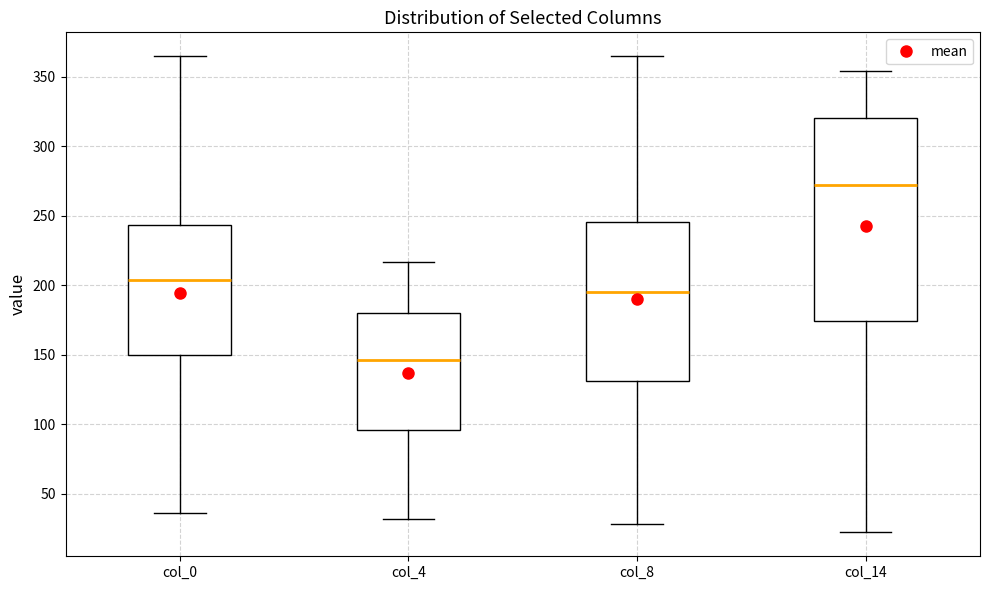

Comparing the boxes themselves (not the whiskers), which one is the tallest?

col_14